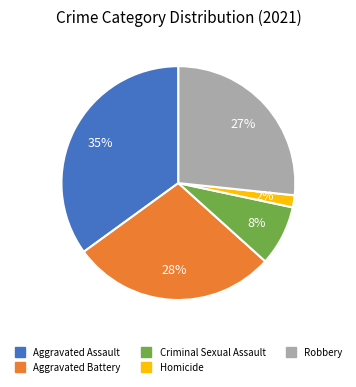

Is there any slice that represents more than half of the pie?

No